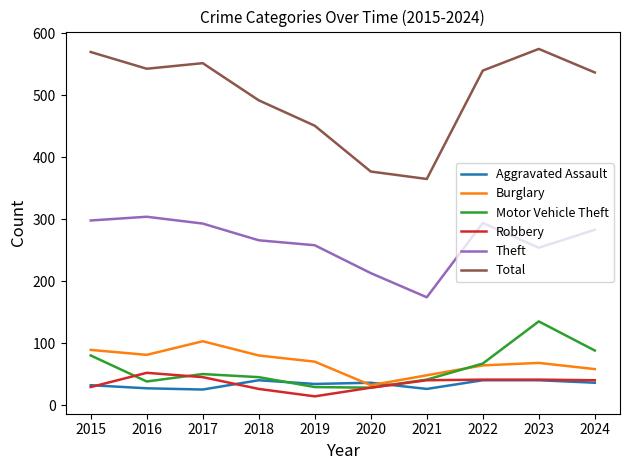

Where does the Robbery series first go above 40?

2016